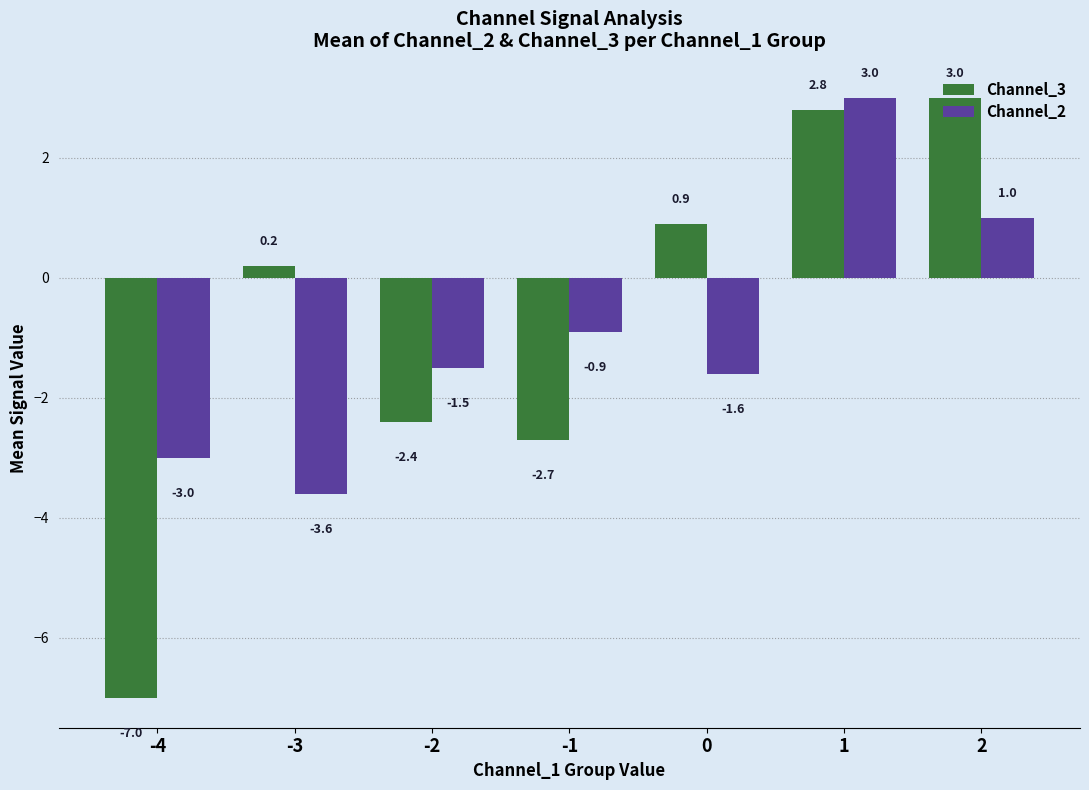

Reading left to right, extract all data points from this chart.

Channel_3: -7.0	0.2	-2.4	-2.7	0.9	2.8	3.0
Channel_2: -3.0	-3.6	-1.5	-0.9	-1.6	3.0	1.0